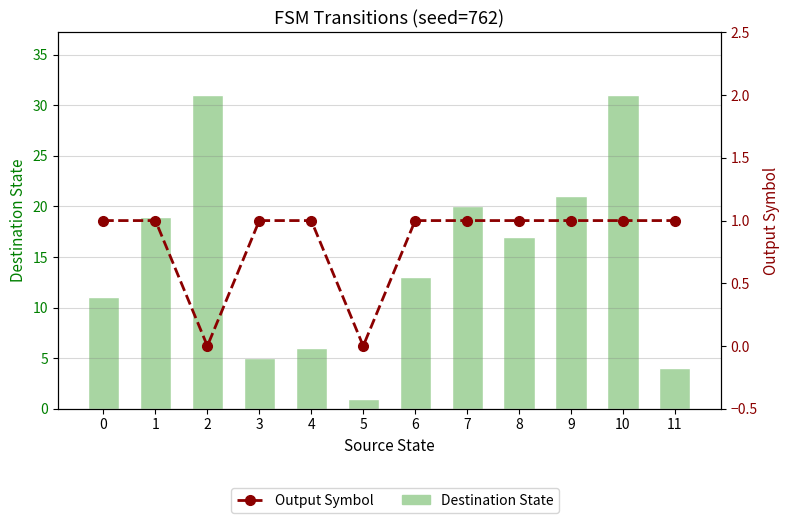

Is it true that Output Symbol equals 1 at 7?

True